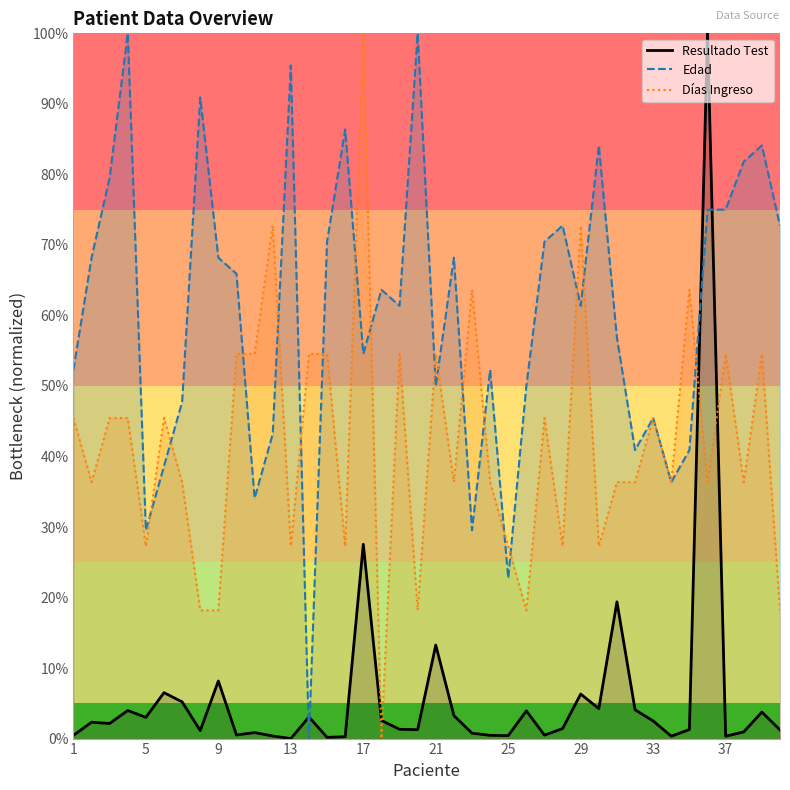

Which series has the largest total across all categories?

Edad